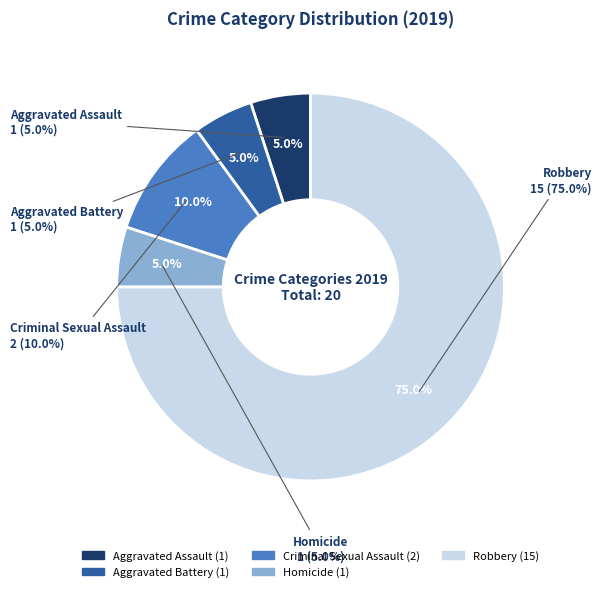

How many segments does this pie chart have?

5